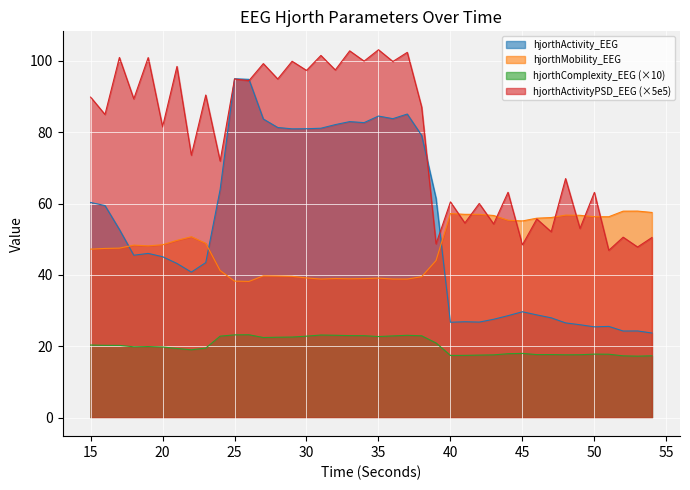

Does the chart display data point markers on the line(s)?

No